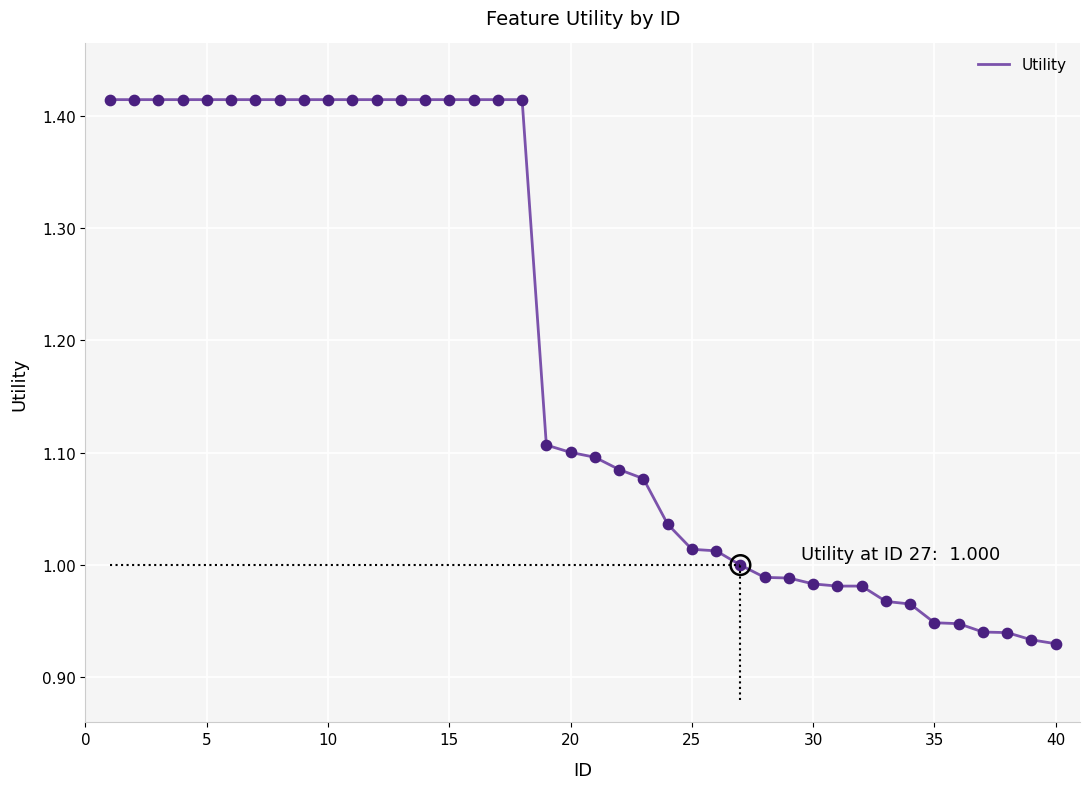

What is the difference between the maximum and minimum values?

0.5